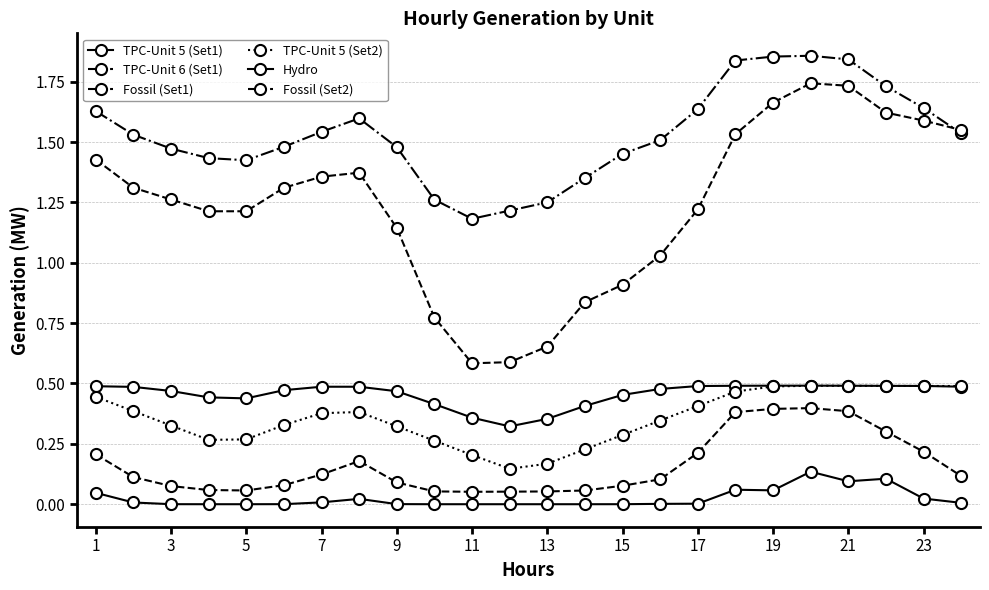

What is the lowest value of the TPC-Unit 5 (Set2) series?

0.1